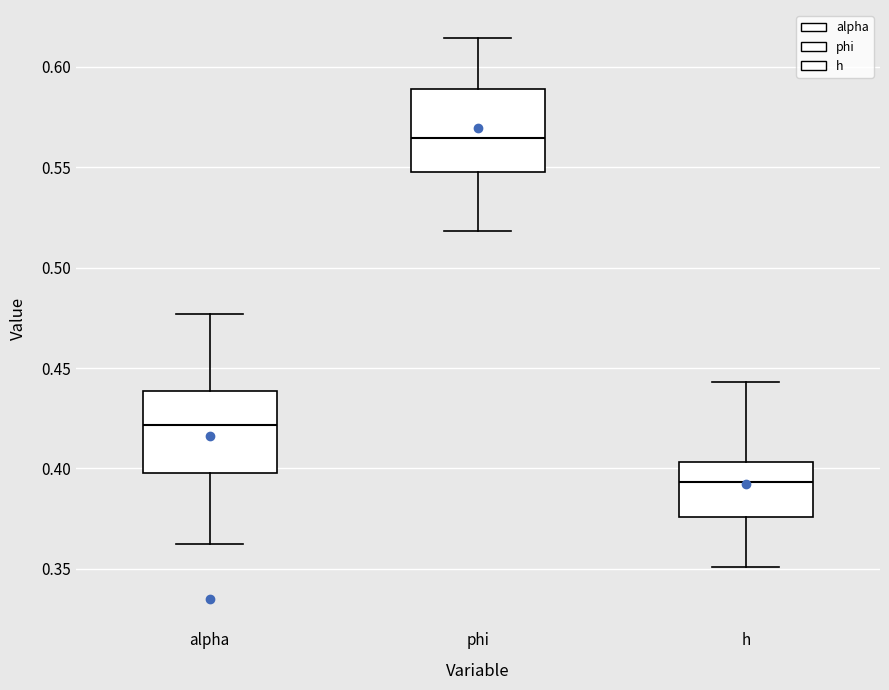

Reading left to right, transcribe this box plot: for each box, give where its median line is, the range the box spans, and where its two whiskers end, as read against the y-axis. The values are not printed on the chart, so give them approximately, as read against the axis.

alpha: median 0.420, box 0.400 to 0.440, whiskers 0.360 to 0.475
phi: median 0.565, box 0.550 to 0.590, whiskers 0.520 to 0.615
h: median 0.395, box 0.375 to 0.405, whiskers 0.350 to 0.445